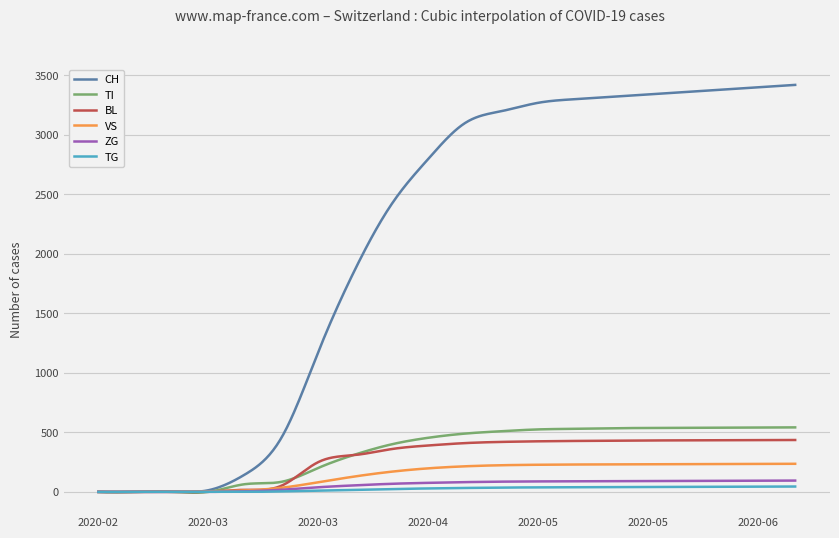

Which series has the largest total across all categories?

CH